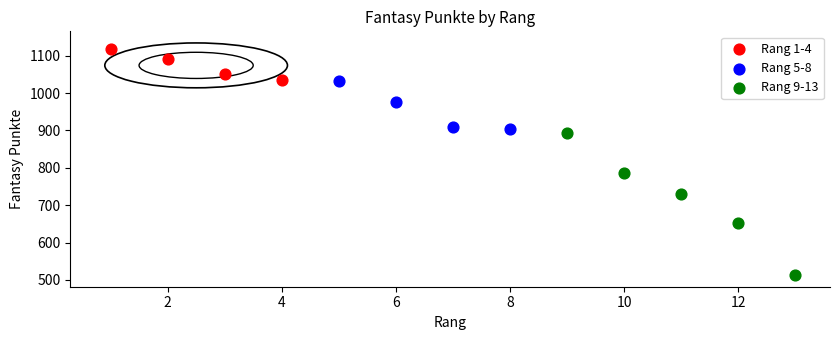

Which series contains the lowest Y value?

Rang 9-13